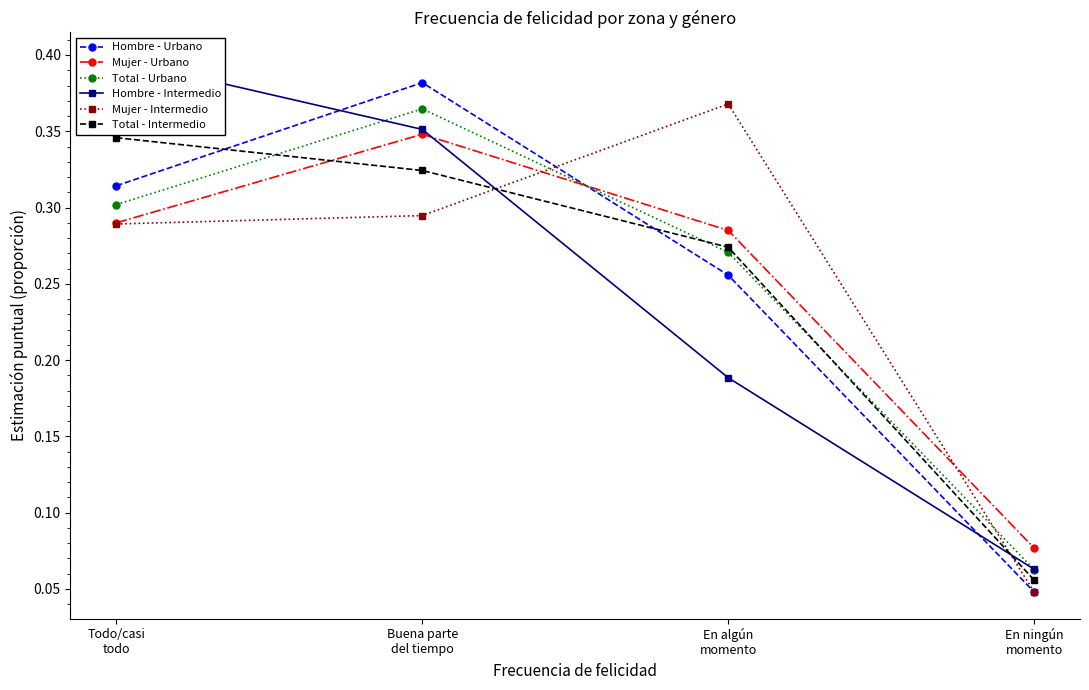

What position from the left is En algún
momento?

3